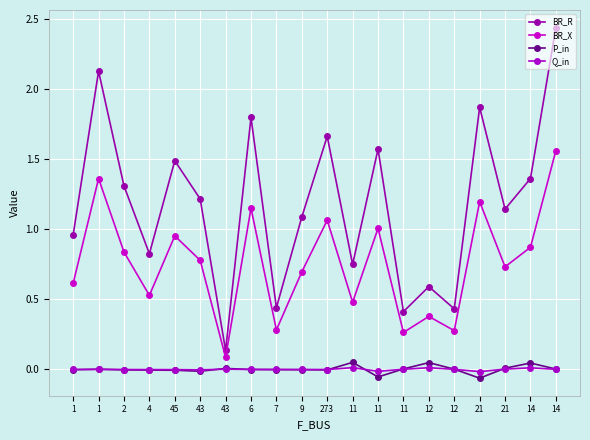

What is the value of the BR_R point at the 14th from the left?

0.7